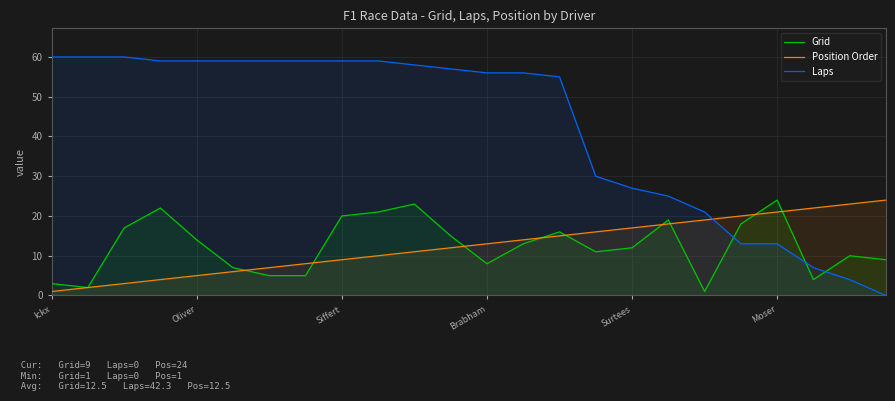

How many times do Laps and Position Order cross each other?

1